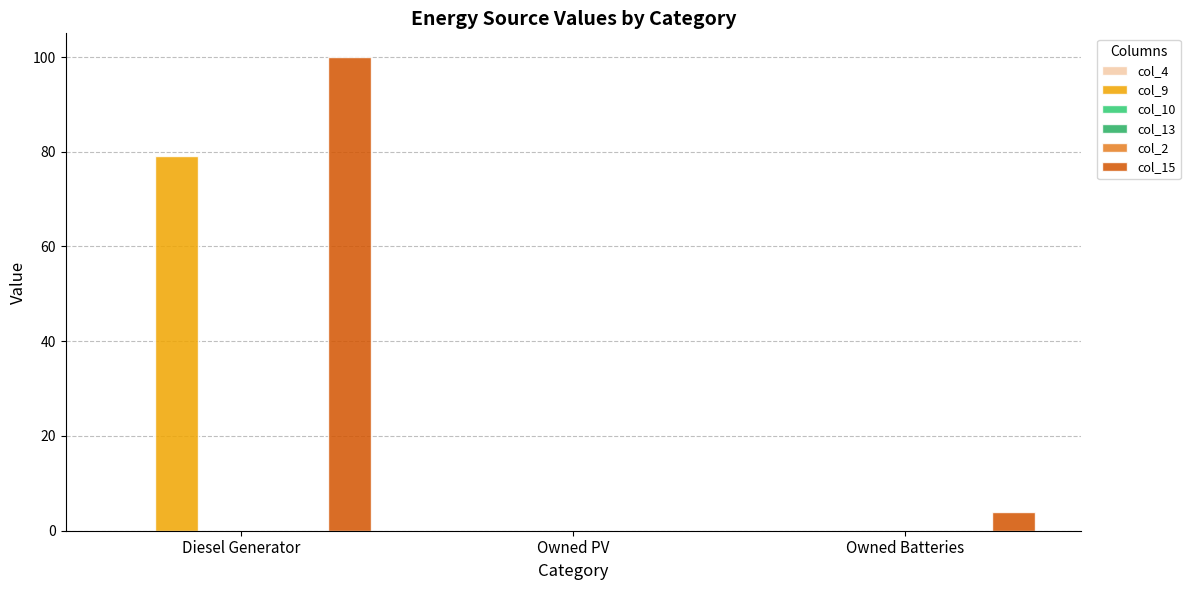

At which label does col_10 reach its minimum?

Diesel Generator